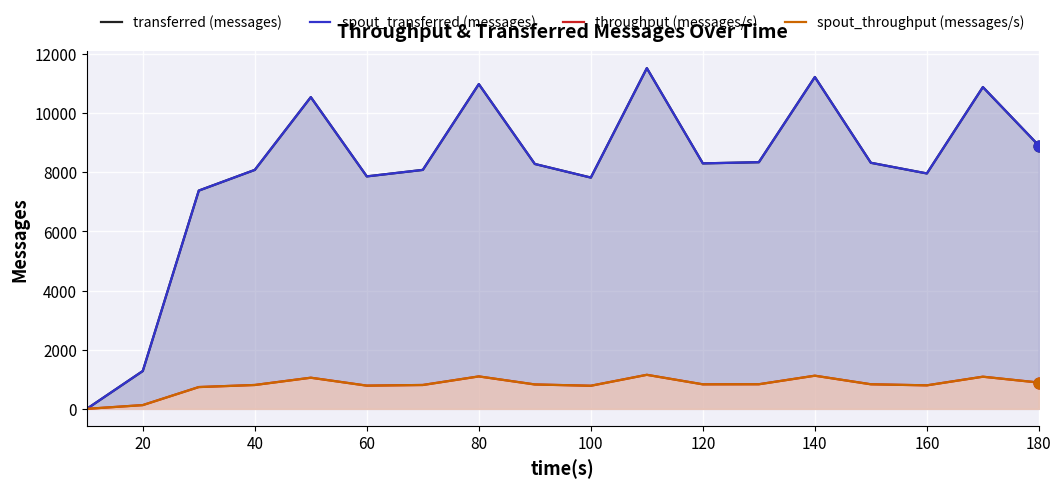

Which series has the largest Y range (max minus min)?

transferred (messages)